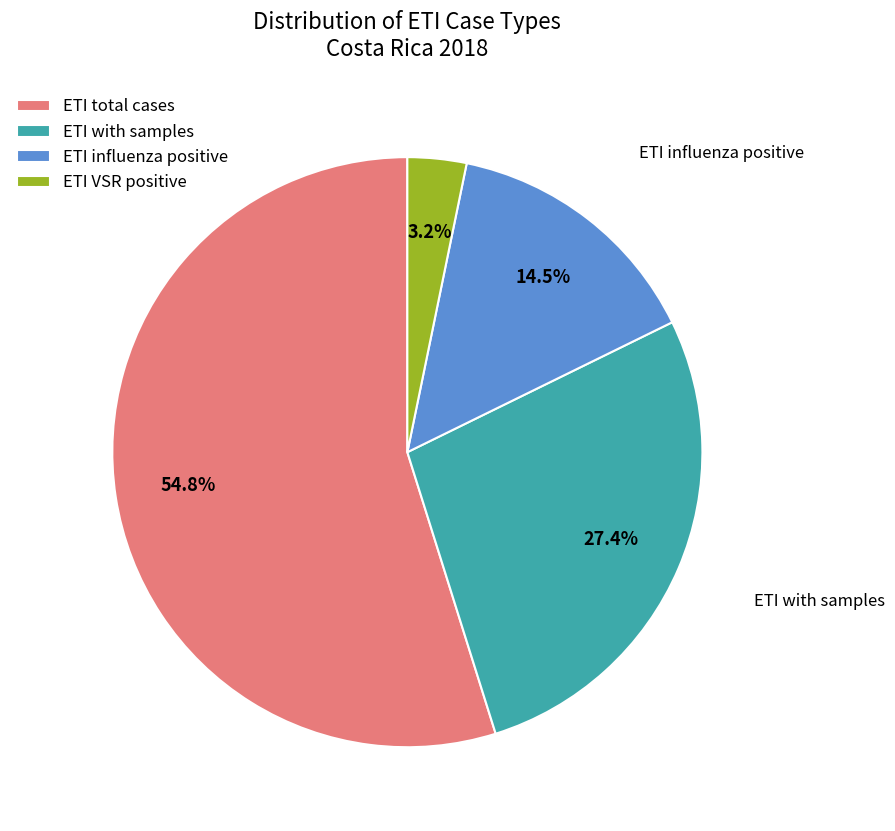

Do ETI total cases and ETI VSR positive together represent more than half of the pie?

Yes